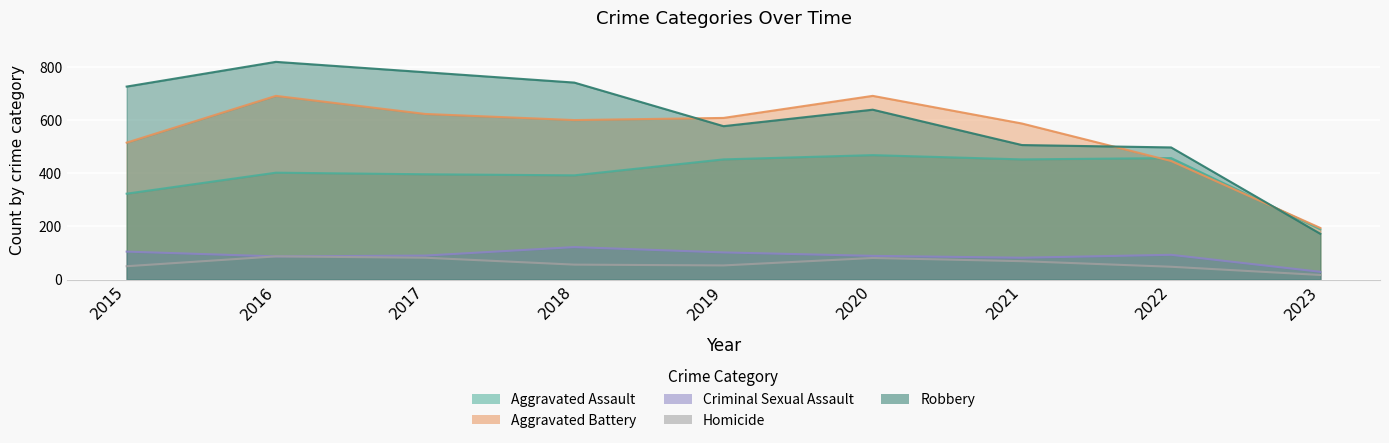

Reading left to right, transcribe all the data shown in this chart.

Aggravated Assault: 323	402	396	392	452	468	452	457	189
Aggravated Battery: 515	691	623	600	608	691	587	446	194
Criminal Sexual Assault: 105	87	90	122	102	89	82	93	29
Homicide: 50	87	82	56	53	81	69	48	17
Robbery: 726	819	780	741	577	639	506	497	172